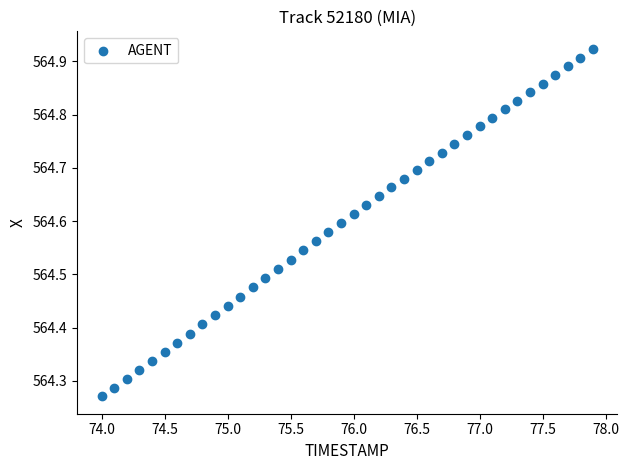

What is the range of X values (max minus min)?

3.9